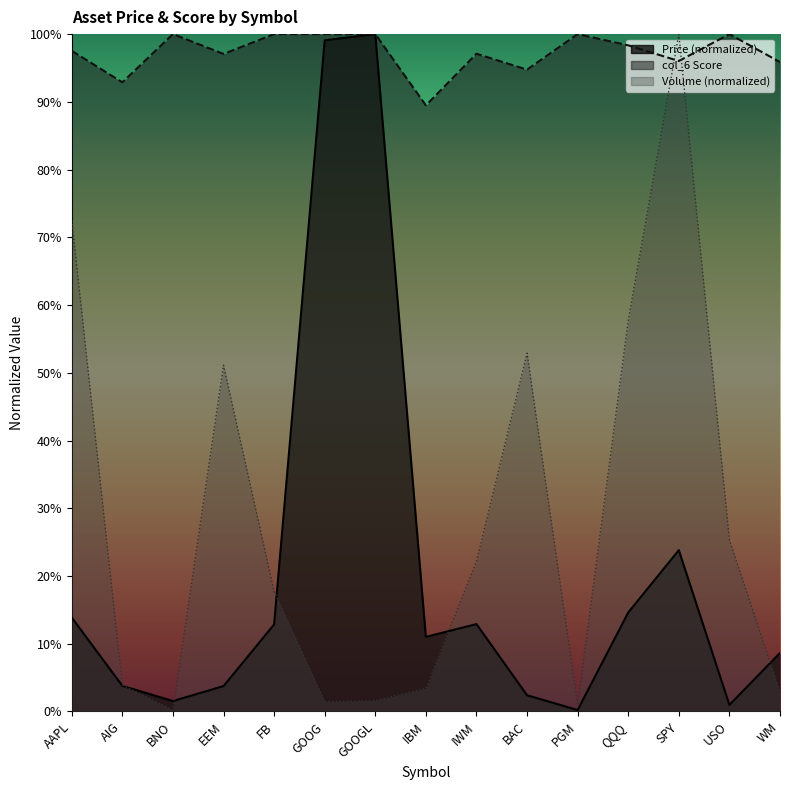

List the series in order of their overall mean, lowest first.

Price (col_2), col_6 Score